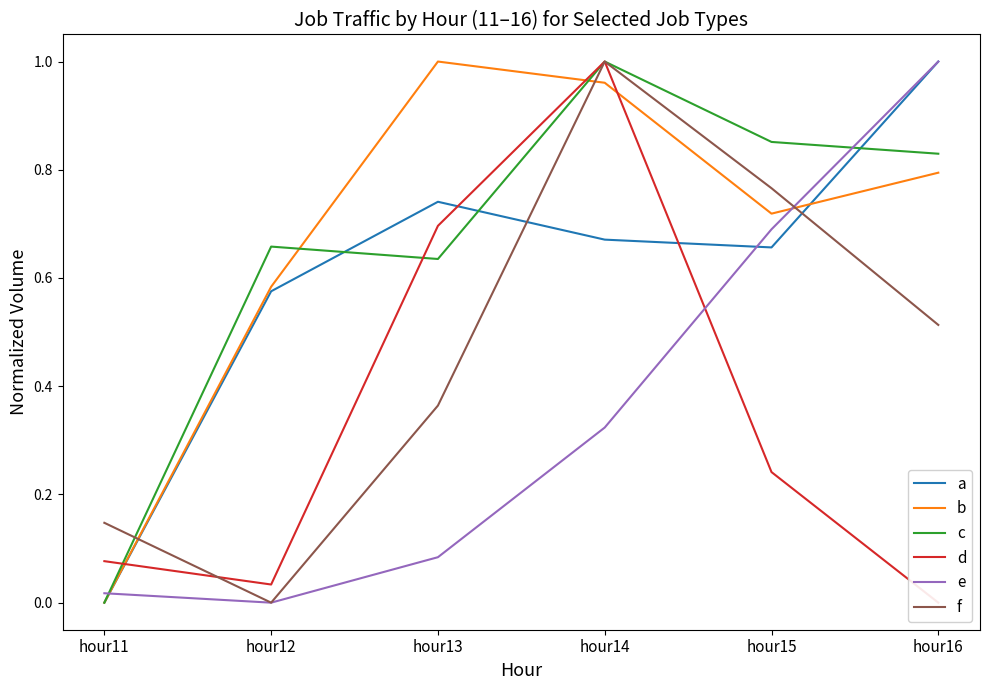

Between hour11 and hour12, which series saw the biggest shift?

c